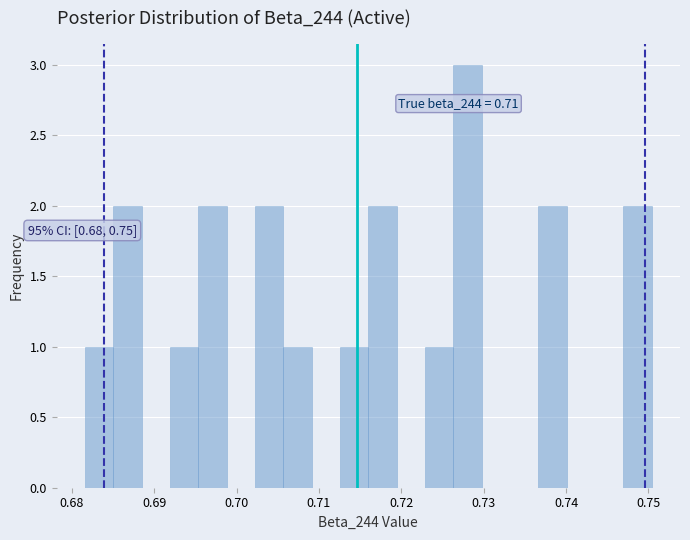

Read against the x-axis, roughly where is the centre of the tallest bar?

0.728